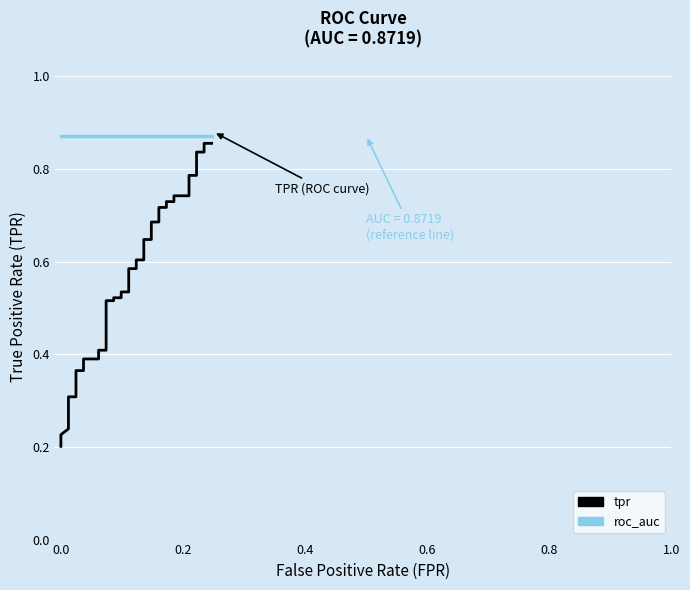

True or false: roc_auc and tpr cross at least once.

False